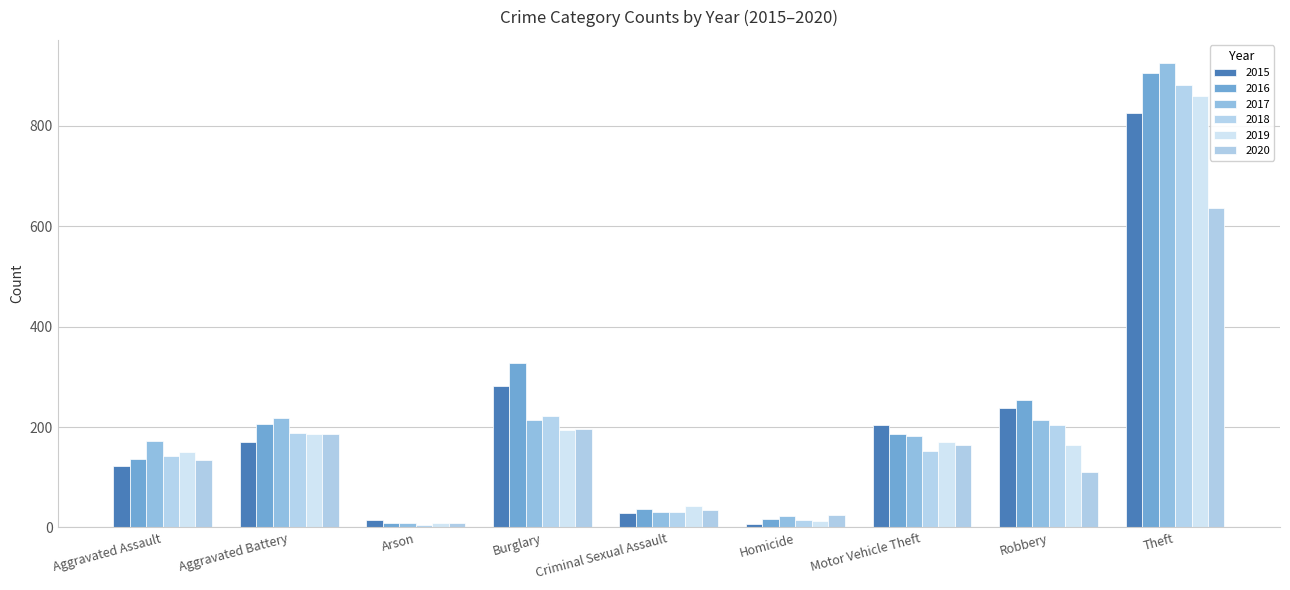

How many bars are there in total?

54